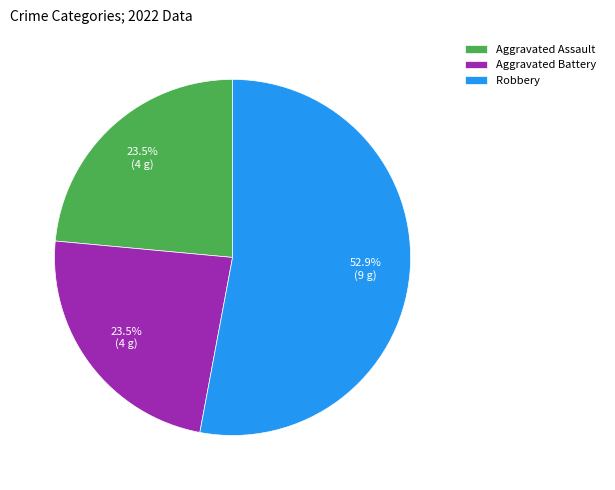

What is the ratio of the value at Aggravated Battery to the value at Robbery?

0.4